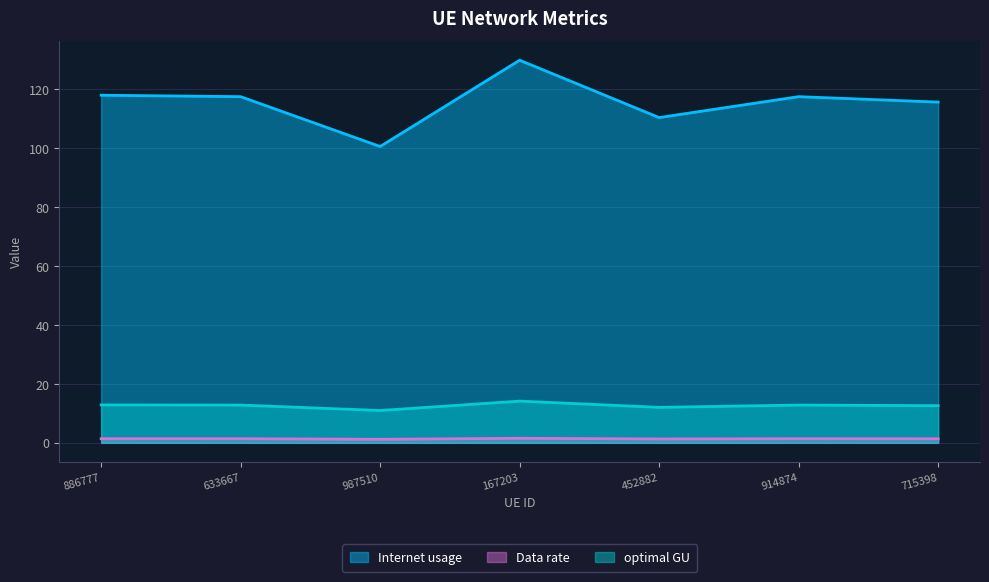

How many interior local peaks does the optimal GU series have?

2